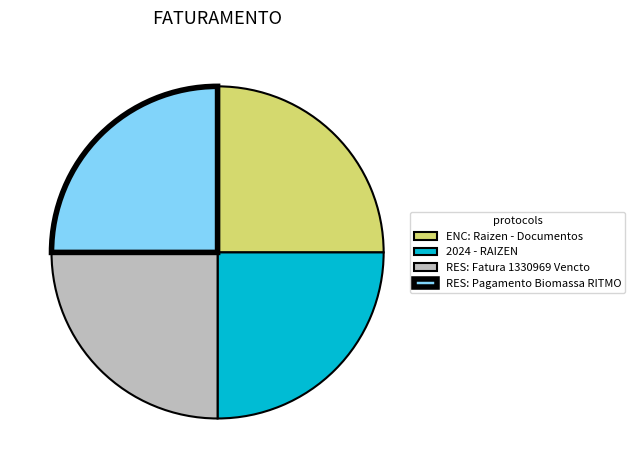

How many slices are in this pie chart?

4